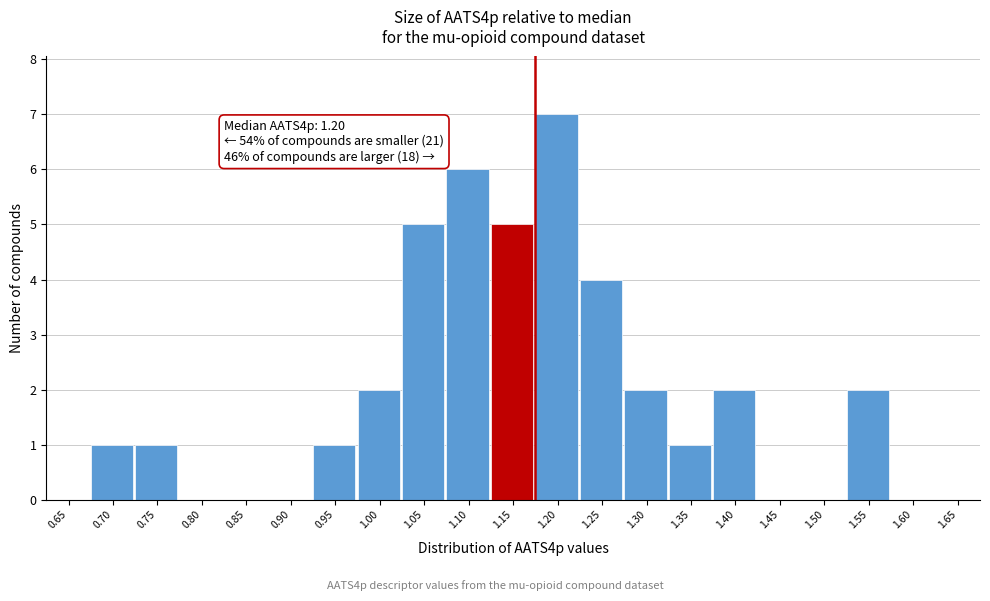

Reading right to left, list all the values displayed in this chart.

1.65=0	1.60=0	1.55=2	1.50=0	1.45=0	1.40=2	1.35=1	1.30=2	1.25=4	1.20=7	1.15=5	1.10=6	1.05=5	1.00=2	0.95=1	0.90=0	0.85=0	0.80=0	0.75=1	0.70=1	0.65=0